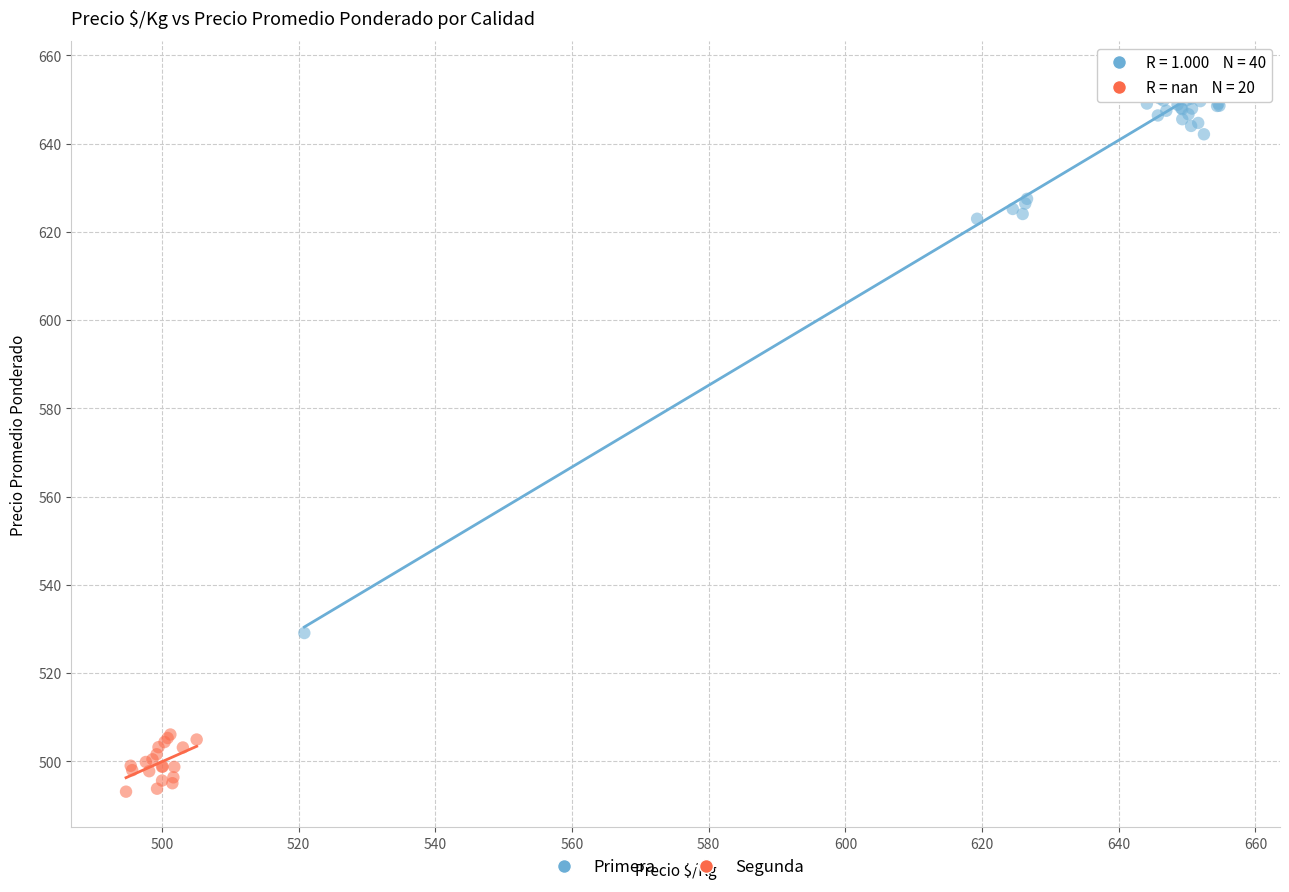

Which series has the widest spread of Y values?

Primera